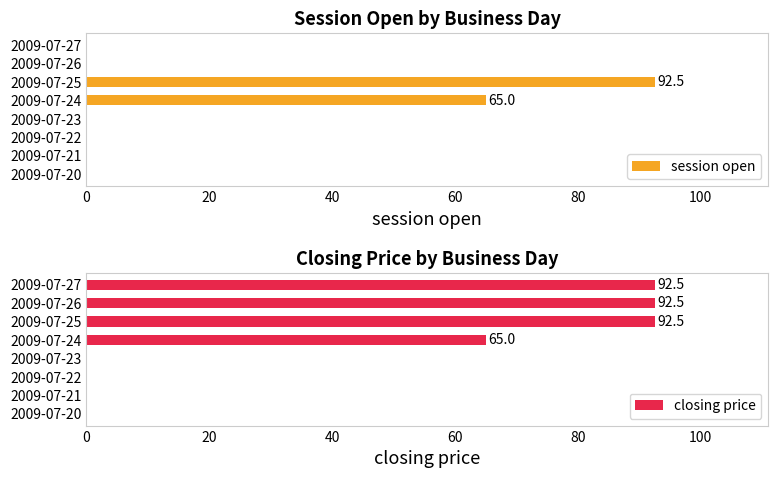

What is the sum of the session open values at 2009-07-27 and 2009-07-24?

65.0